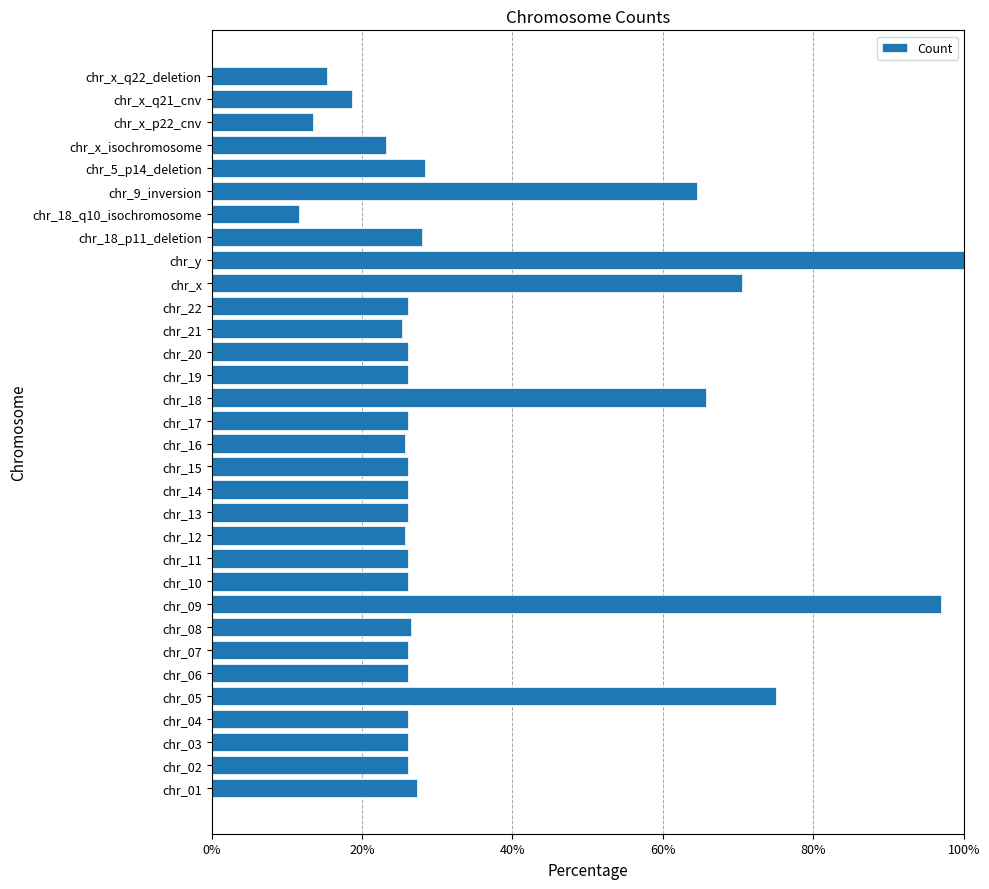

At which category does the chart reach its peak across all series?

chr_y